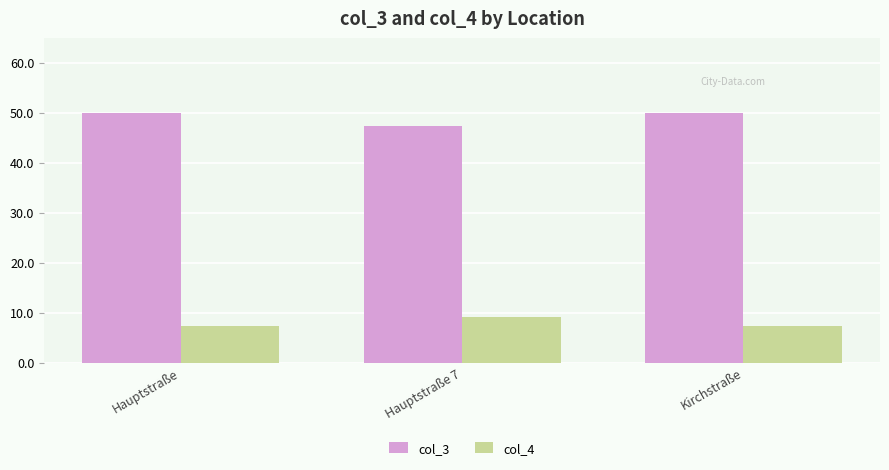

What is the lowest value of the col_3 series?

47.2